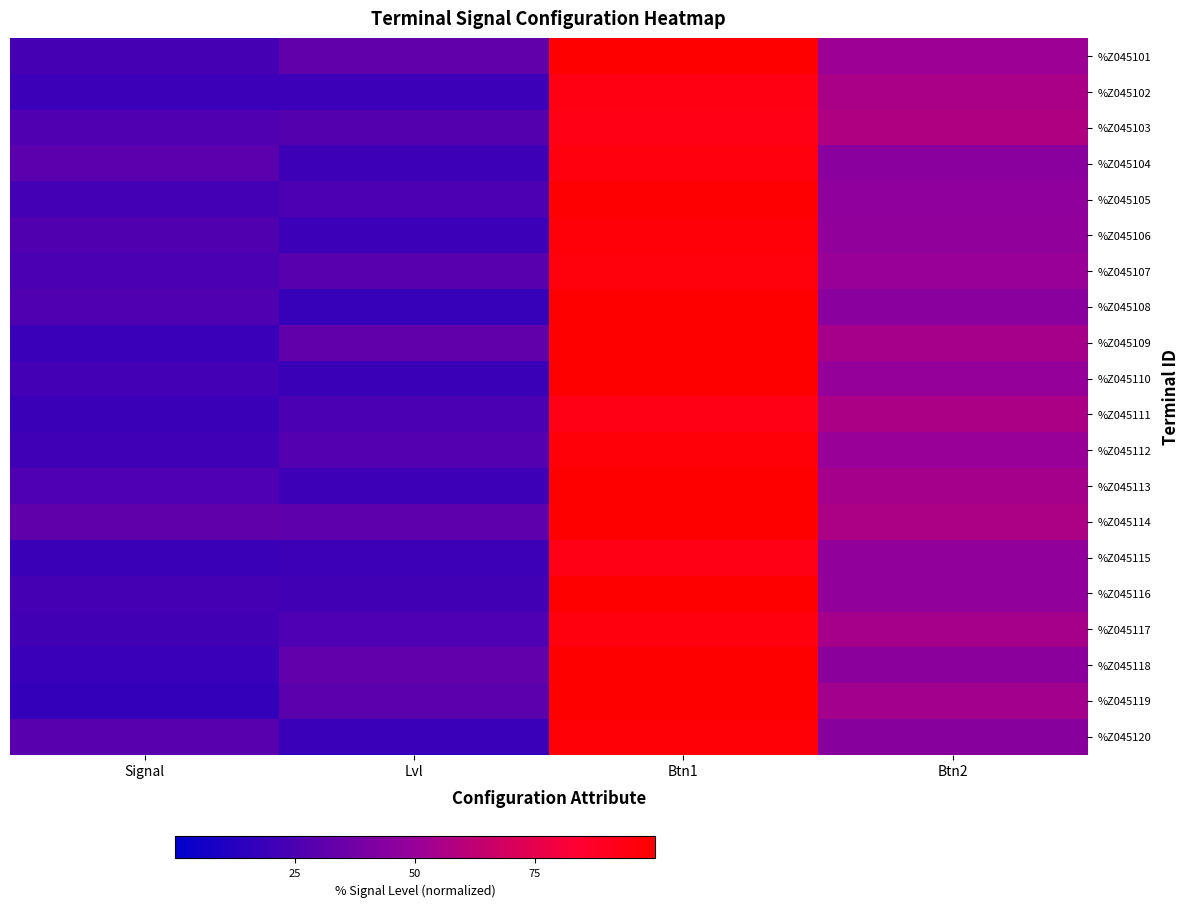

Reading left to right, extract all data points from this chart.

%Z045101: Signal=23.1	Lvl=31.8	Btn1=103.5	Btn2=51.5
%Z045102: Signal=19.8	Lvl=19.8	Btn1=93.4	Btn2=55.5
%Z045103: Signal=26.5	Lvl=28.1	Btn1=92.8	Btn2=57.0
%Z045104: Signal=30.0	Lvl=20.7	Btn1=95.2	Btn2=45.3
%Z045105: Signal=22.1	Lvl=25.4	Btn1=99.0	Btn2=46.9
%Z045106: Signal=26.7	Lvl=19.6	Btn1=96.9	Btn2=48.0
%Z045107: Signal=24.3	Lvl=29.3	Btn1=95.5	Btn2=50.2
%Z045108: Signal=26.4	Lvl=18.2	Btn1=101.6	Btn2=45.1
%Z045109: Signal=18.5	Lvl=31.7	Btn1=107.0	Btn2=54.6
%Z045110: Signal=22.1	Lvl=19.0	Btn1=102.8	Btn2=49.1
%Z045111: Signal=19.3	Lvl=24.9	Btn1=93.0	Btn2=56.1
%Z045112: Signal=21.4	Lvl=27.4	Btn1=97.2	Btn2=50.3
%Z045113: Signal=25.7	Lvl=20.3	Btn1=107.0	Btn2=54.1
%Z045114: Signal=31.6	Lvl=30.9	Btn1=101.5	Btn2=56.3
%Z045115: Signal=18.8	Lvl=20.4	Btn1=93.2	Btn2=47.4
%Z045116: Signal=23.3	Lvl=21.6	Btn1=104.9	Btn2=47.9
%Z045117: Signal=21.7	Lvl=25.6	Btn1=94.6	Btn2=54.5
%Z045118: Signal=18.6	Lvl=32.3	Btn1=104.1	Btn2=45.5
%Z045119: Signal=17.6	Lvl=29.7	Btn1=103.1	Btn2=53.4
%Z045120: Signal=29.1	Lvl=18.6	Btn1=97.9	Btn2=44.2